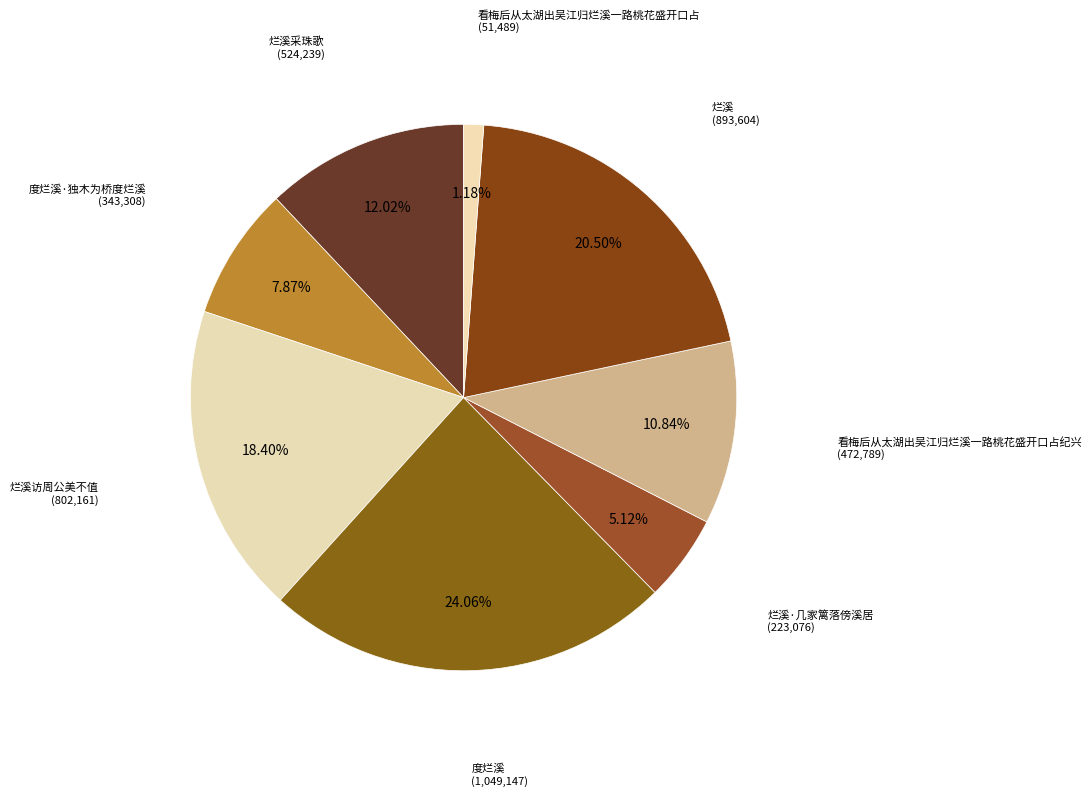

To the nearest percent, what percentage of the pie is 看梅后从太湖出吴江归烂溪一路桃花盛开口占?

1%